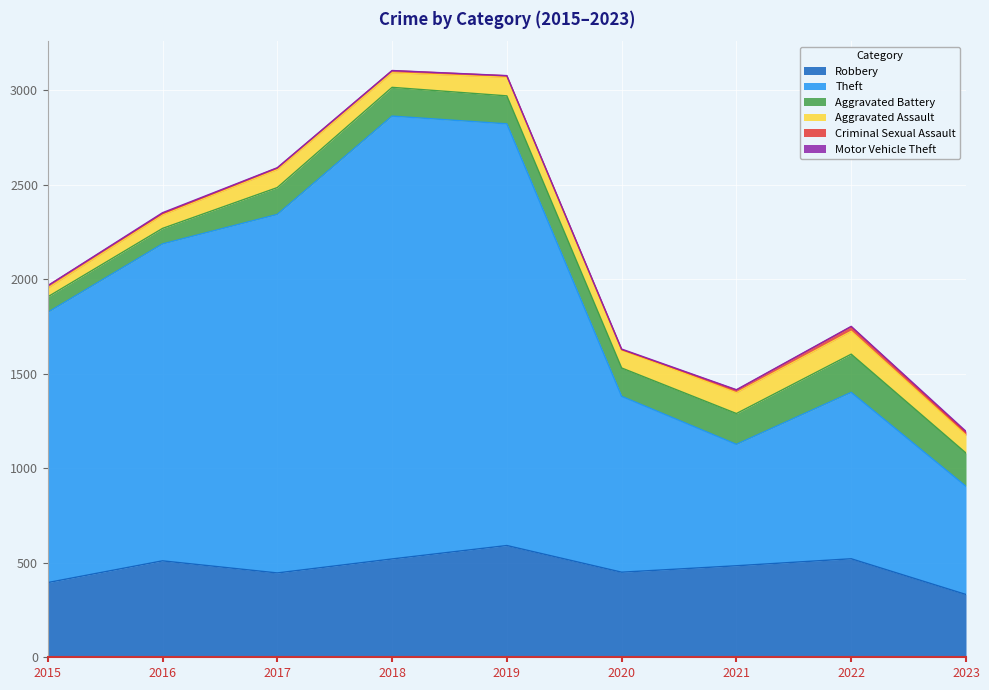

How many data points in Aggravated Assault are above 94?

4